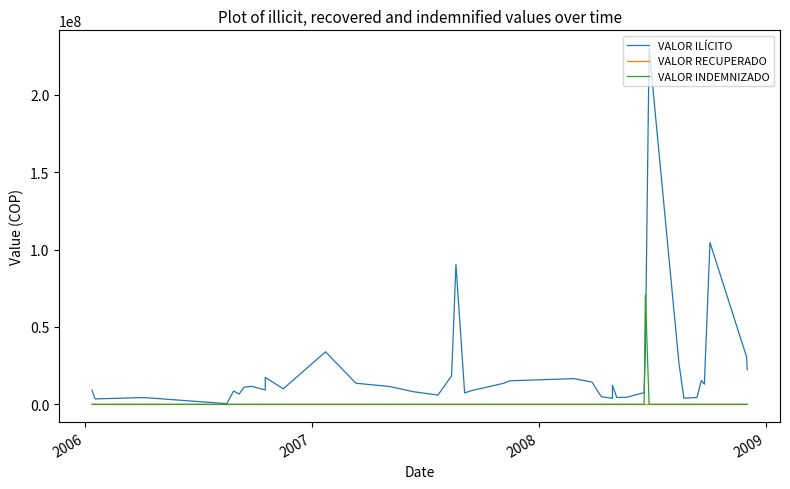

At how many categories does at least one series exceed 144960846?

1